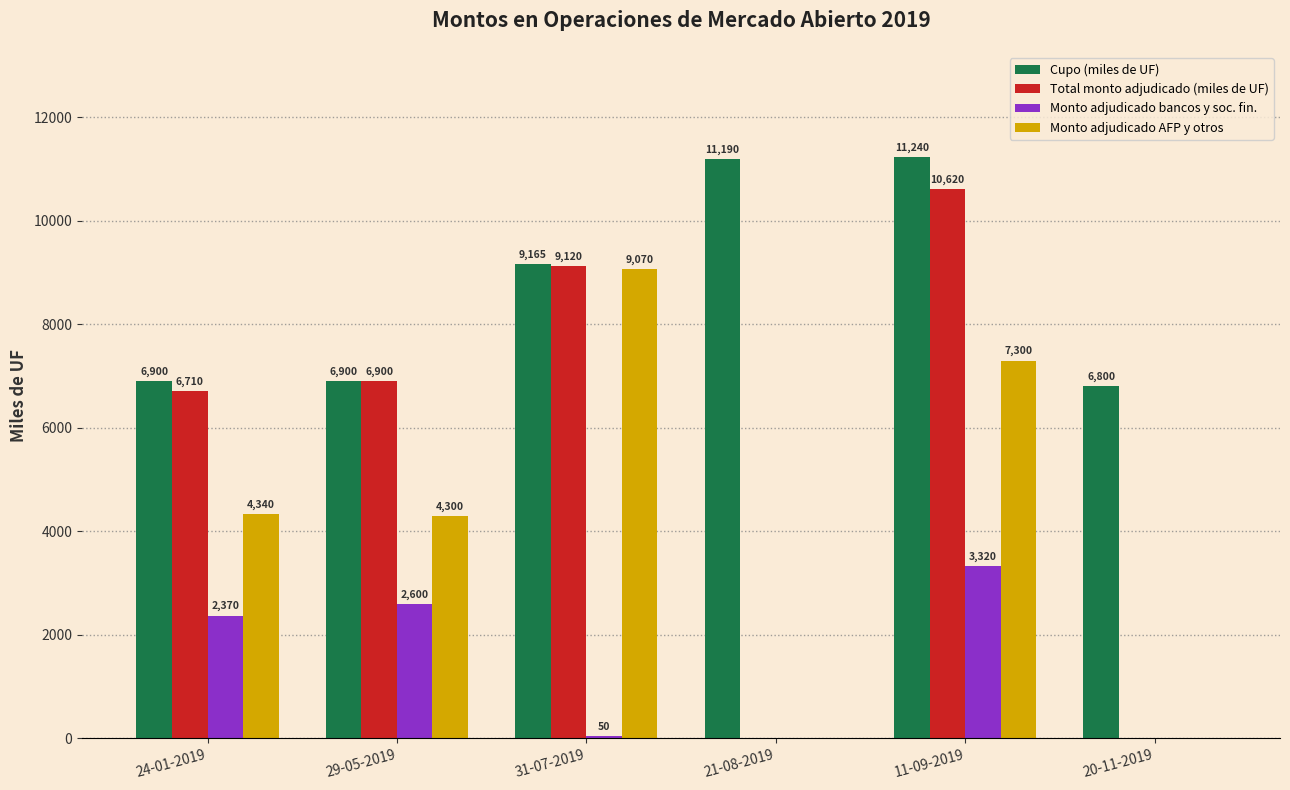

How many distinct data groups are displayed?

4